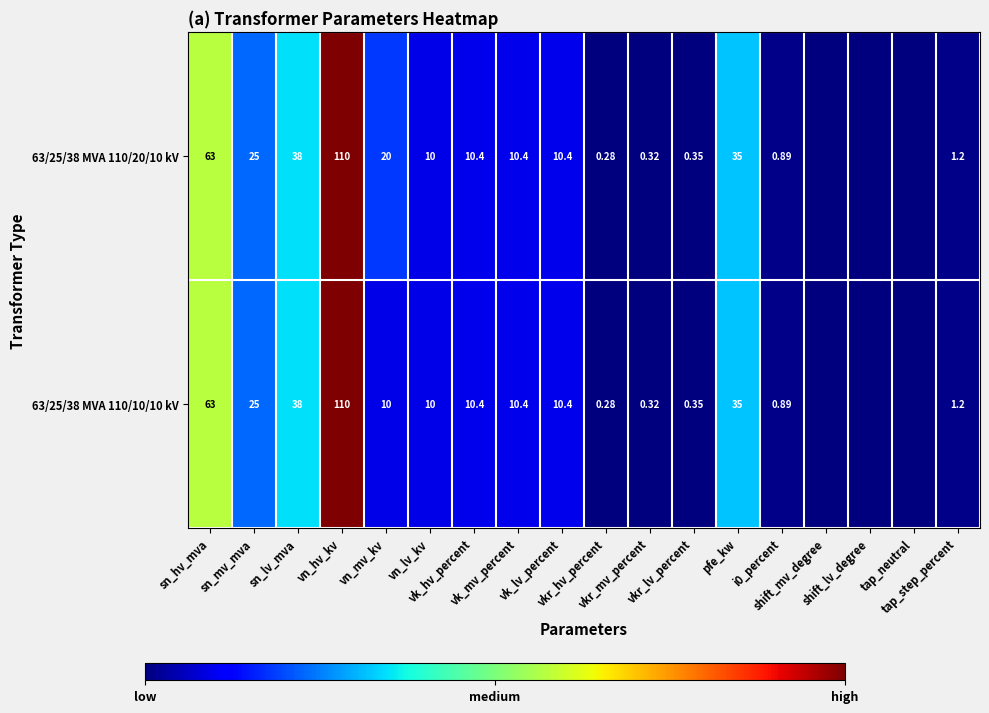

What is the difference between the 63/25/38 MVA 110/20/10 kV values at vn_mv_kv and shift_mv_degree?

20.0